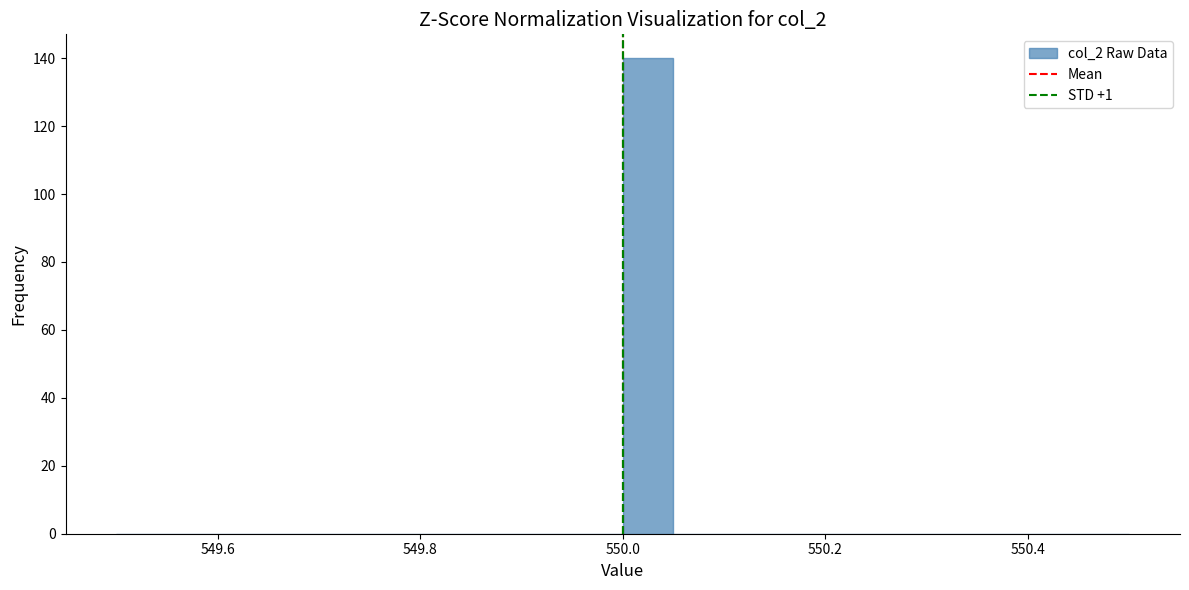

Read against the x-axis, roughly where is the centre of the tallest bar?

550.02